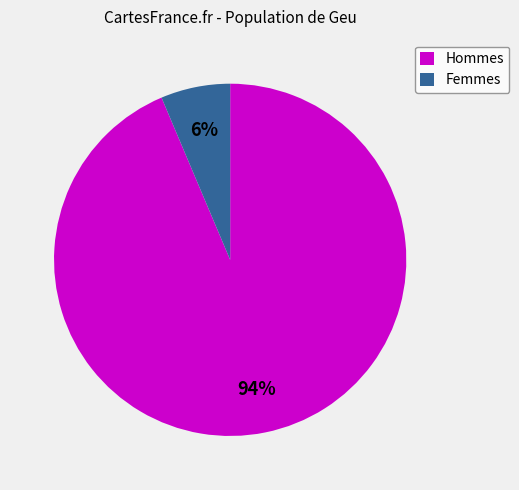

Which slice is the smallest?

Femmes